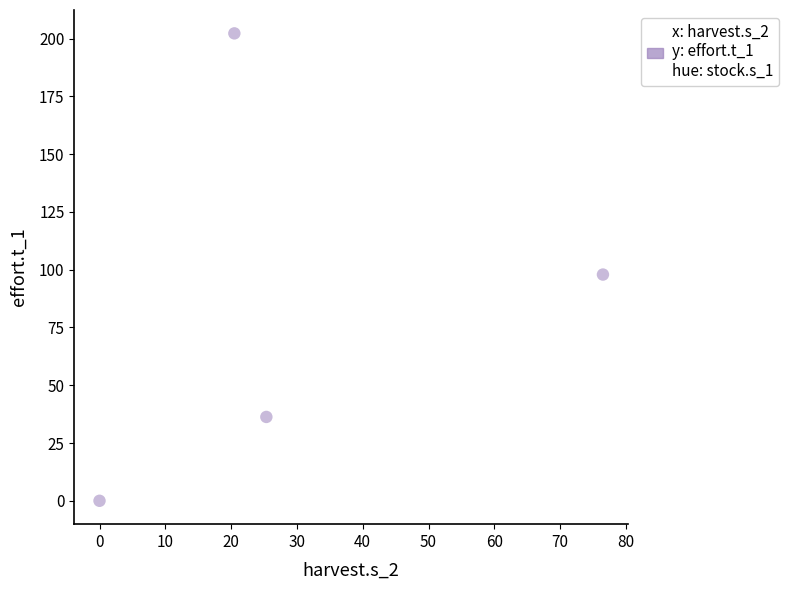

What Y value in the scatter plot is closest to 101?

97.9